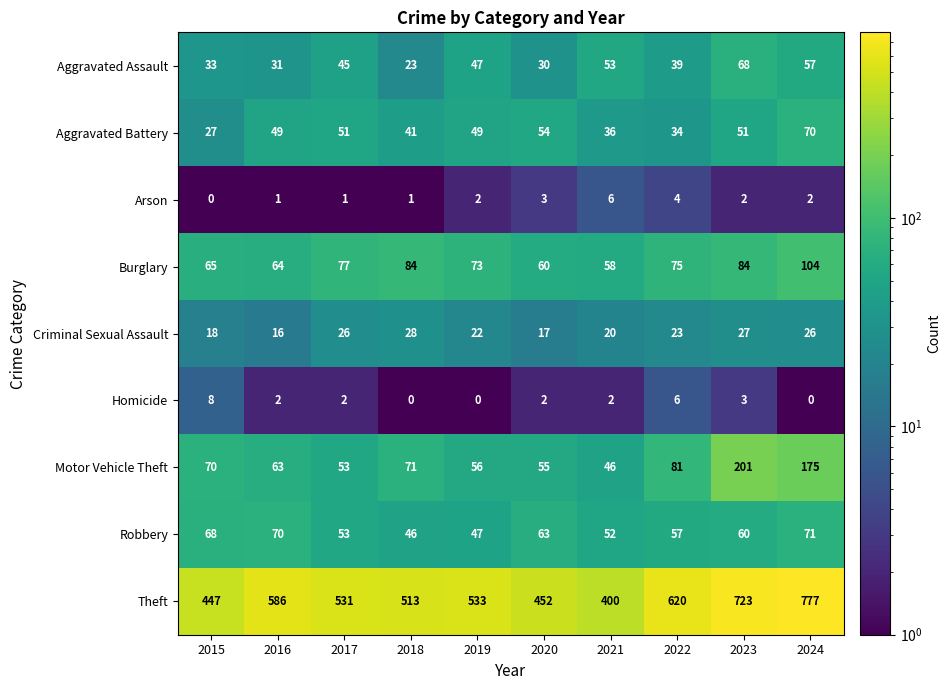

At which category is the sum across all series the highest?

2024